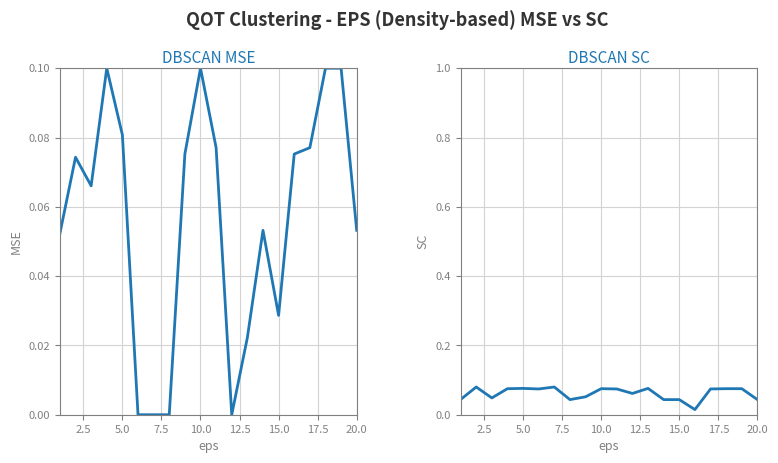

What is the maximum value for DBSCAN MSE?

0.1